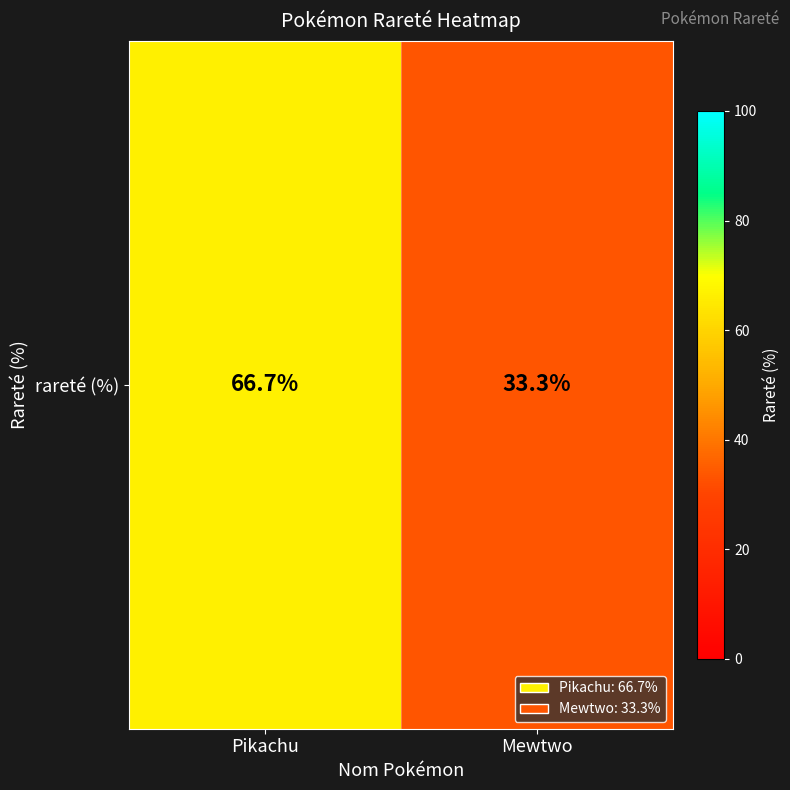

The value at Mewtwo is 44.7. True or false?

False